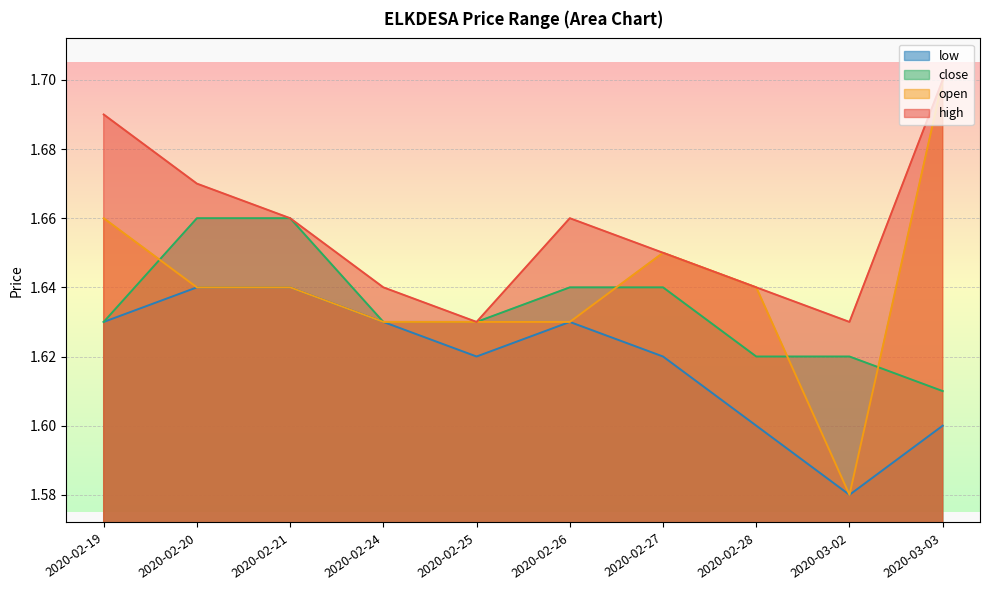

True or false: close and low cross at least once.

False